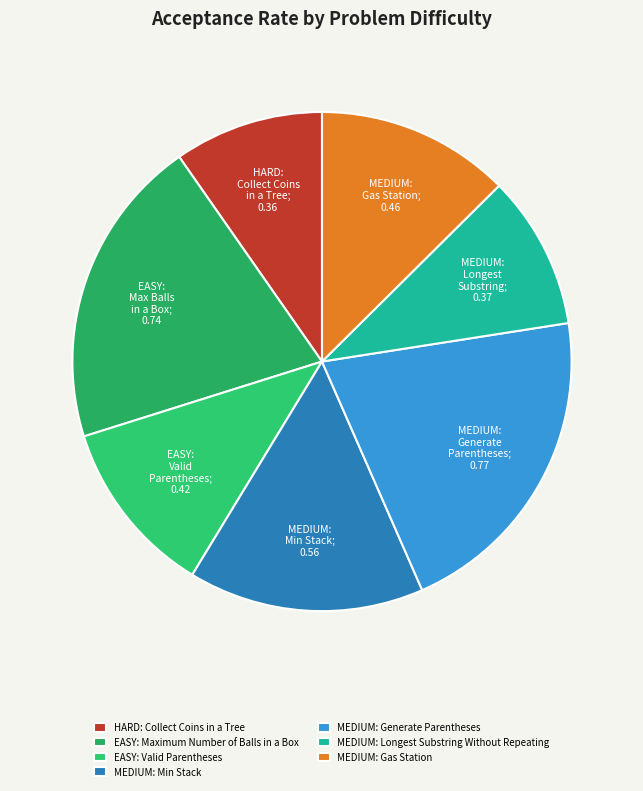

What percentage do MEDIUM: Longest Substring Without Repeating and HARD: Collect Coins in a Tree together represent?

19.7%